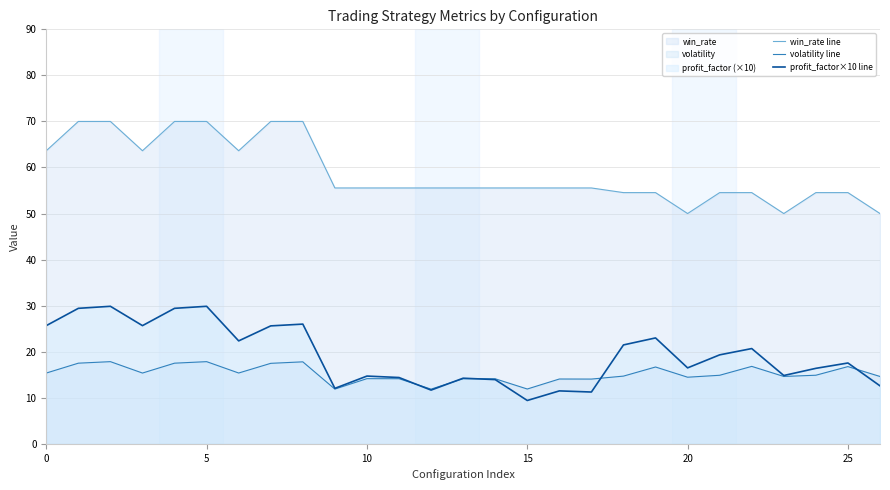

What is the spread (max minus min) of values at 25?

37.8